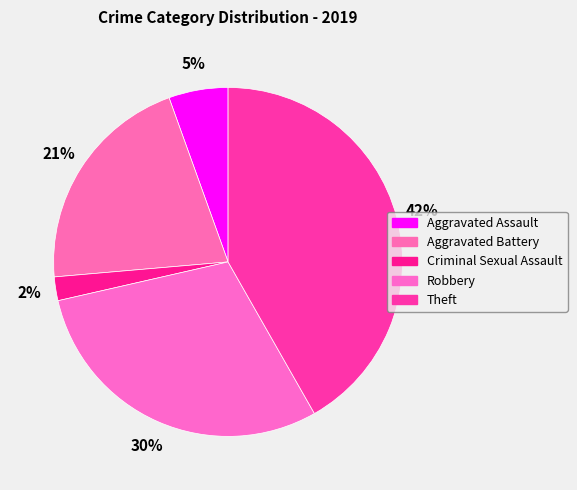

What is the ratio of the value at Theft to the value at Aggravated Battery?

2.0